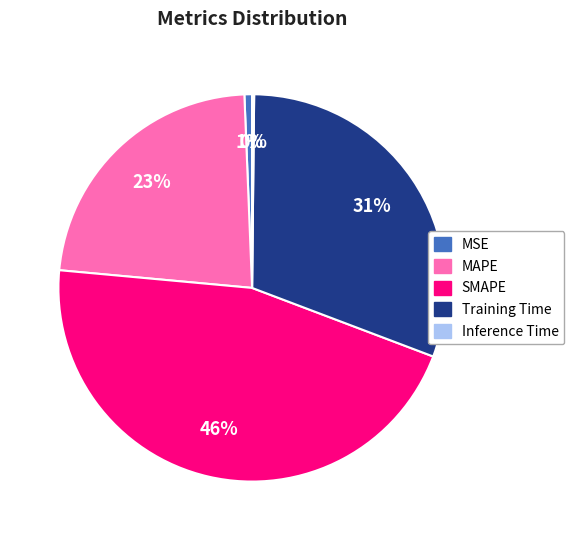

Does any single category account for the majority?

No